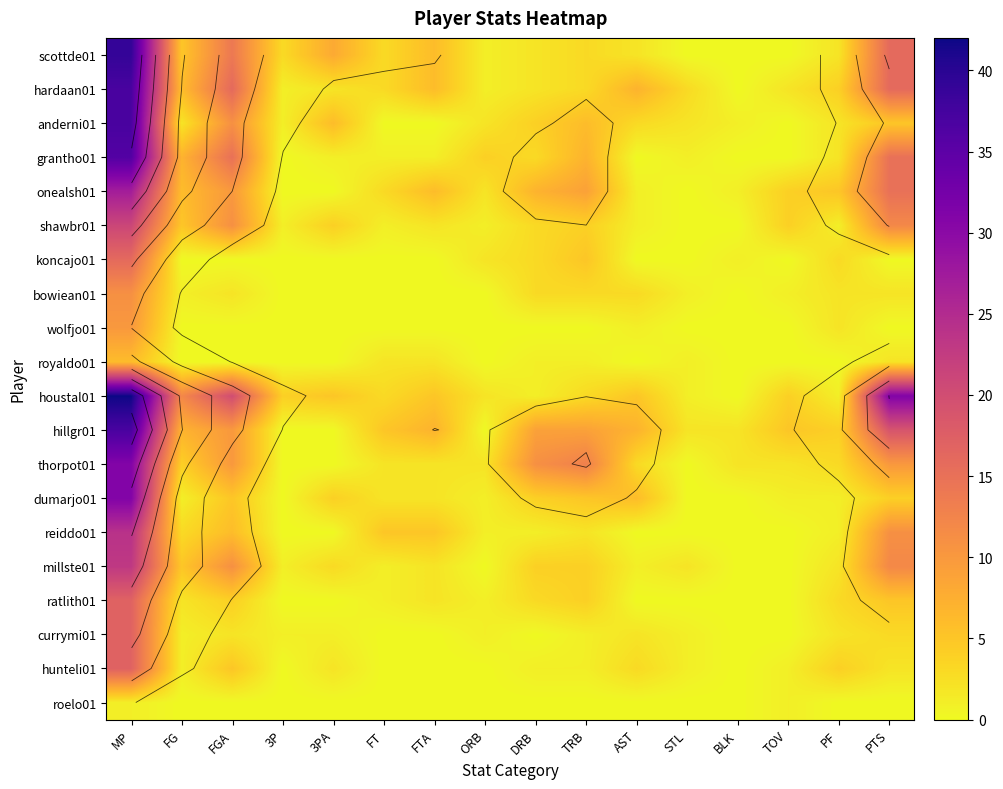

Is it true that onealsh01 equals 5 at PF?

True